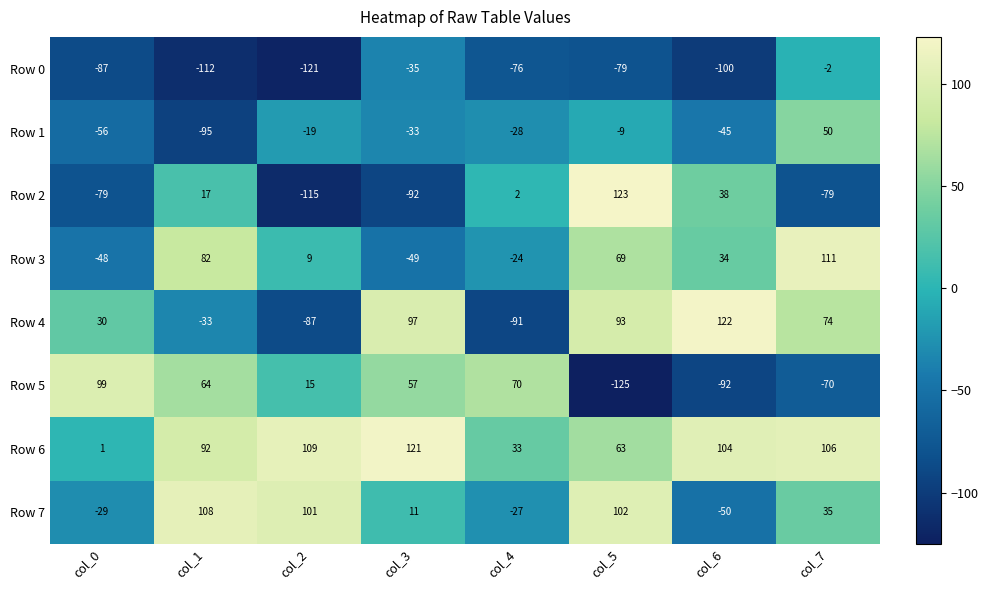

Where is Row 7 nearest to the value 29?

col_7